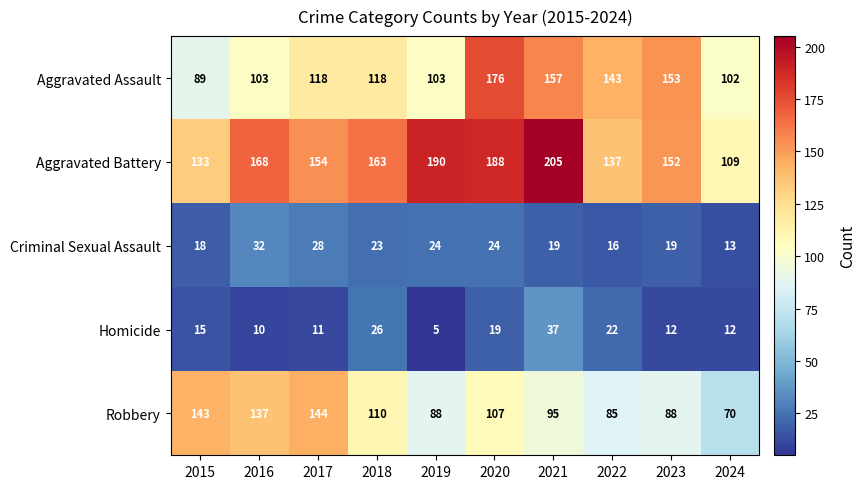

What is the difference between the highest and lowest values at 2022?

127